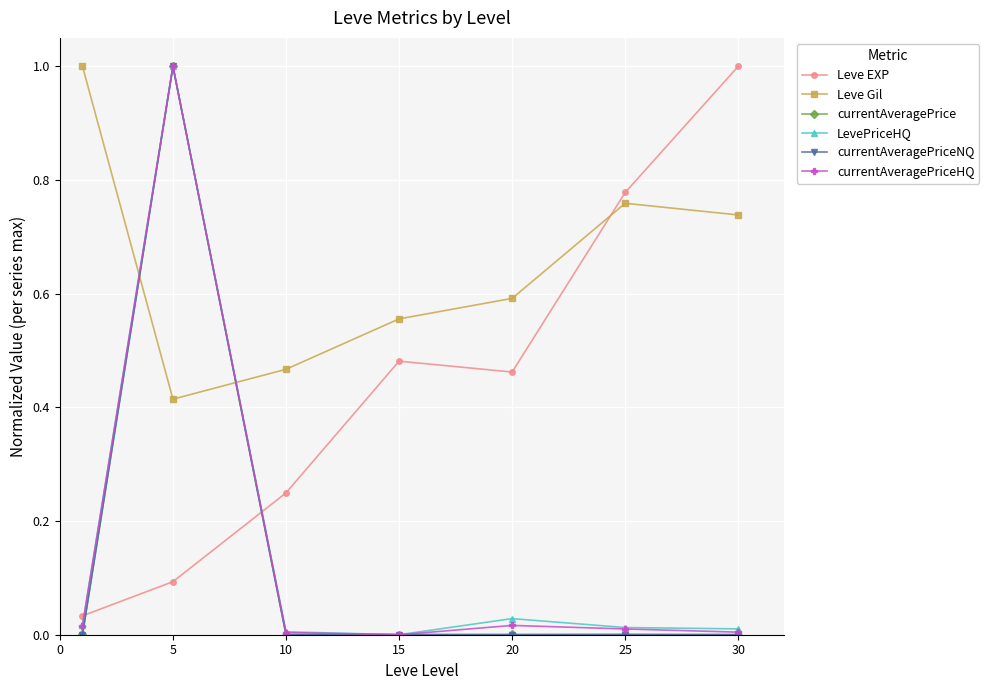

What are all the series names shown in the legend?

Leve EXP, Leve Gil, currentAveragePrice, LevePriceHQ, currentAveragePriceNQ, currentAveragePriceHQ